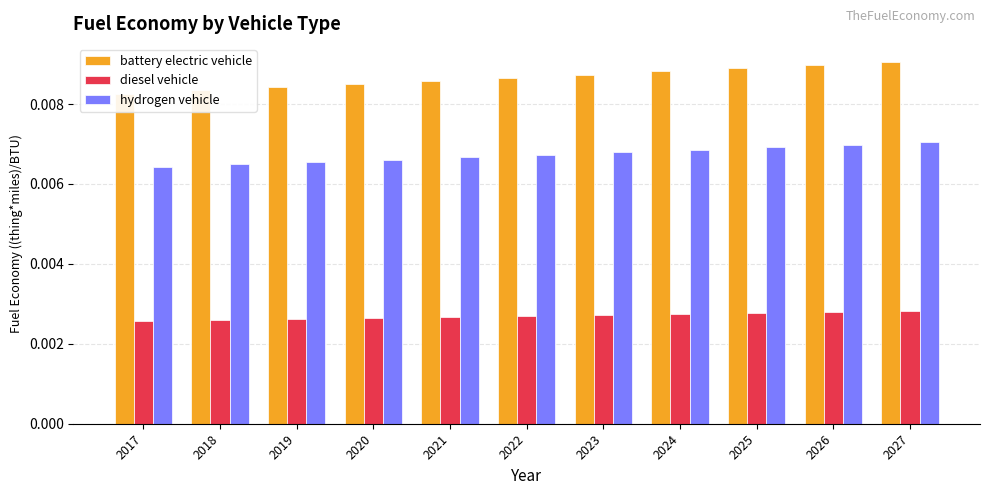

True or false: hydrogen vehicle has a value of 0.0 at 2018.

True